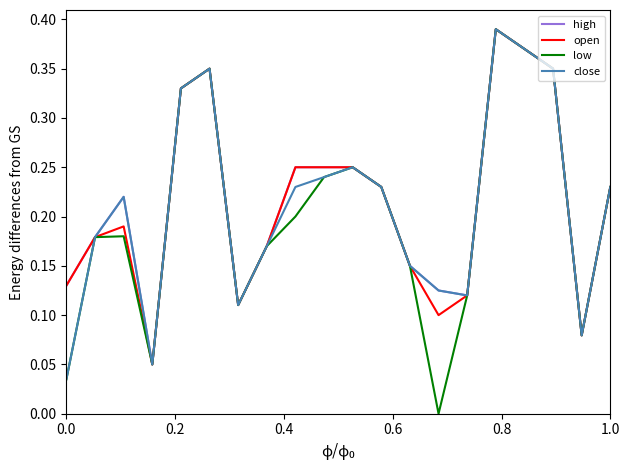

Which series has the widest spread of values?

low